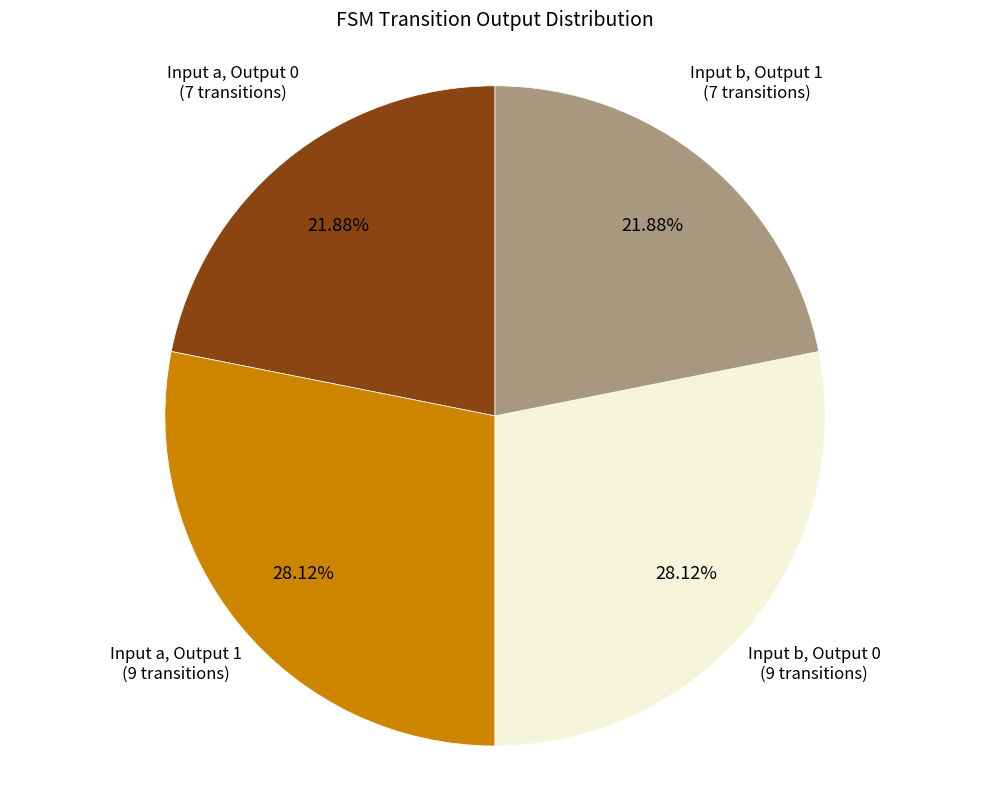

Is there a majority slice in this chart?

No